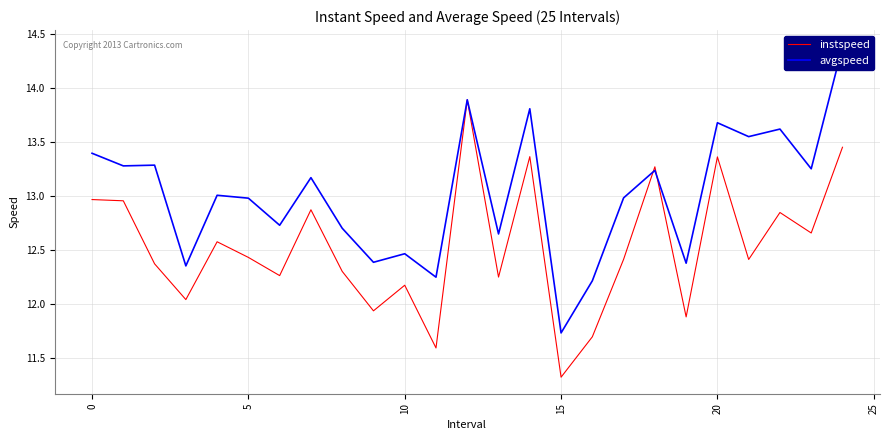

In avgspeed, how many points are lower than both neighbors (excluding endpoints)?

10